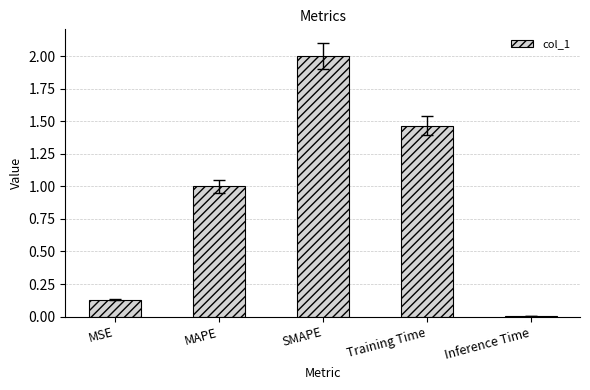

What is the sum of the values at Training Time and SMAPE?

3.5